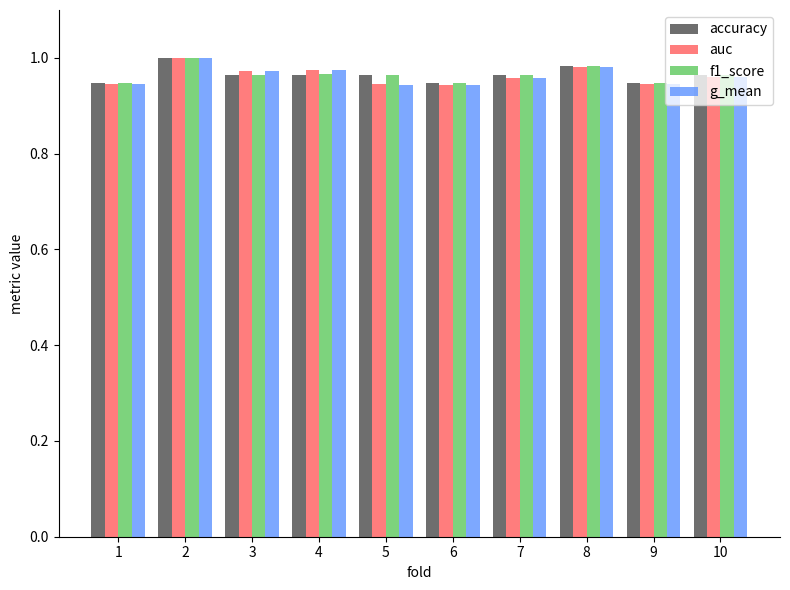

Is it true that g_mean equals 1.0 at 4?

True